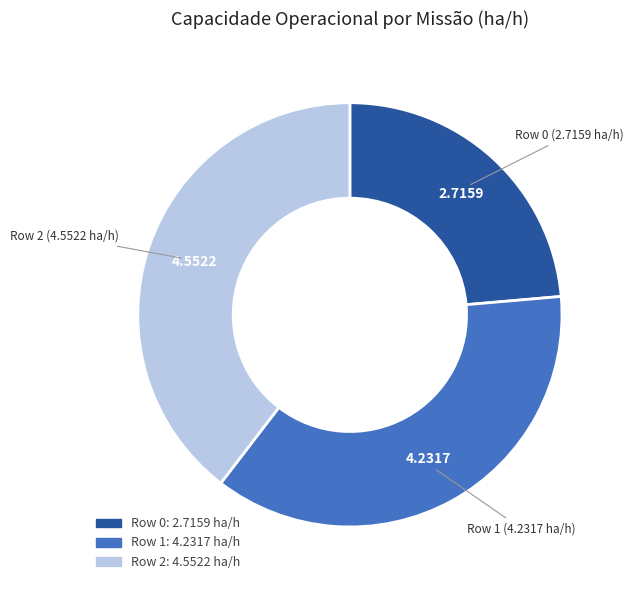

Count the number of slices in the pie.

3